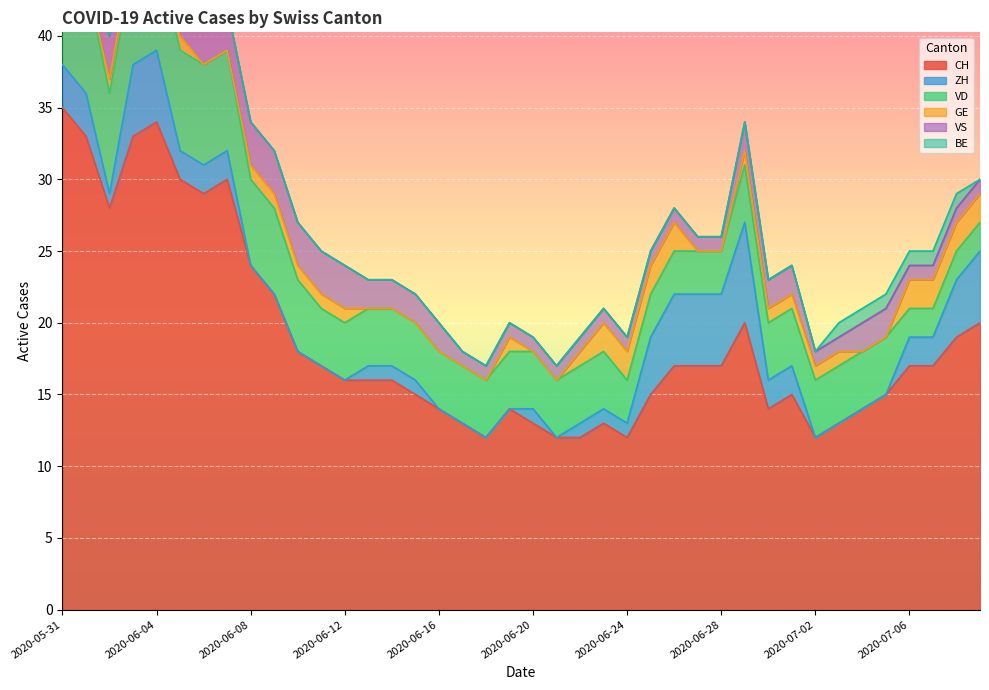

The value of ZH at 2020-07-04 is -4. True or false?

False